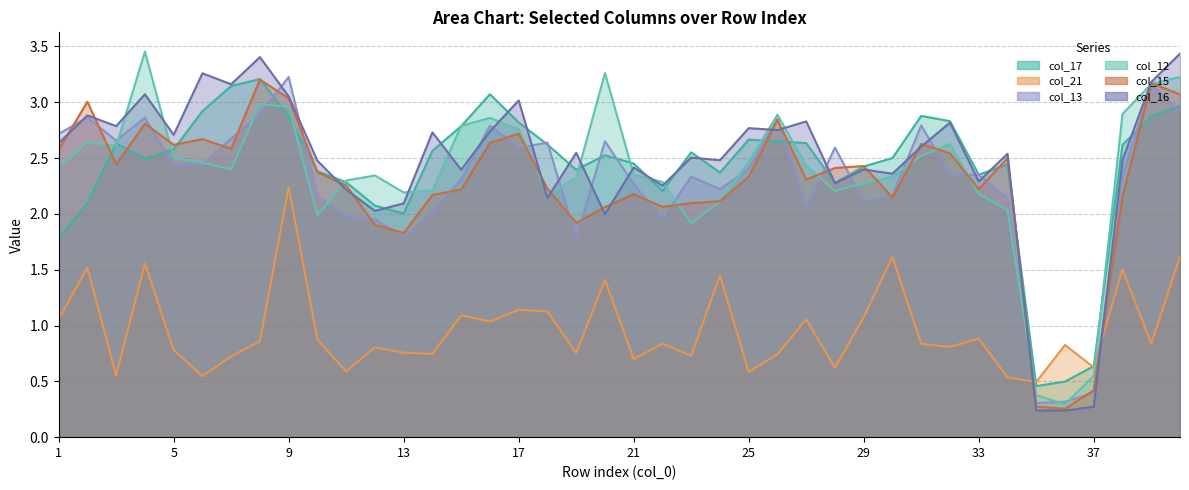

What is the value of the col_16 point at the 22nd from the left?

2.3